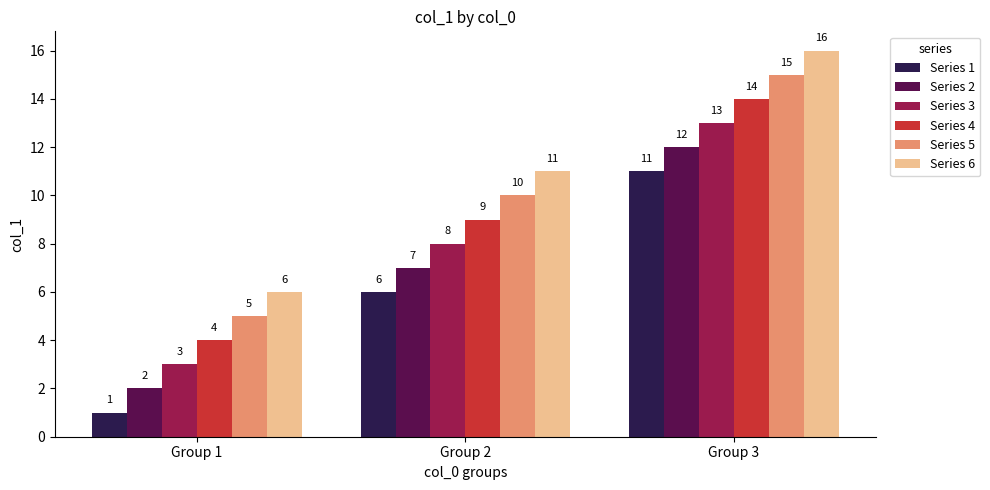

The Series 6 series shows 16 at Group 2. True or false?

False